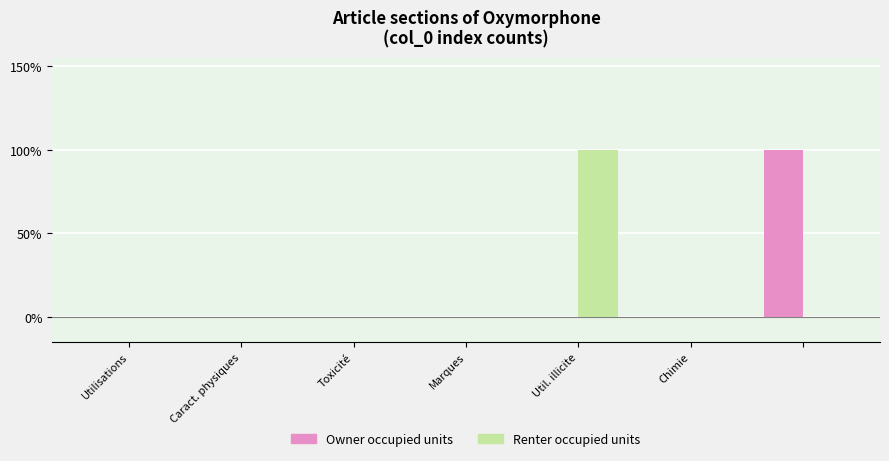

At which category is the sum across all series the highest?

Util. illicite